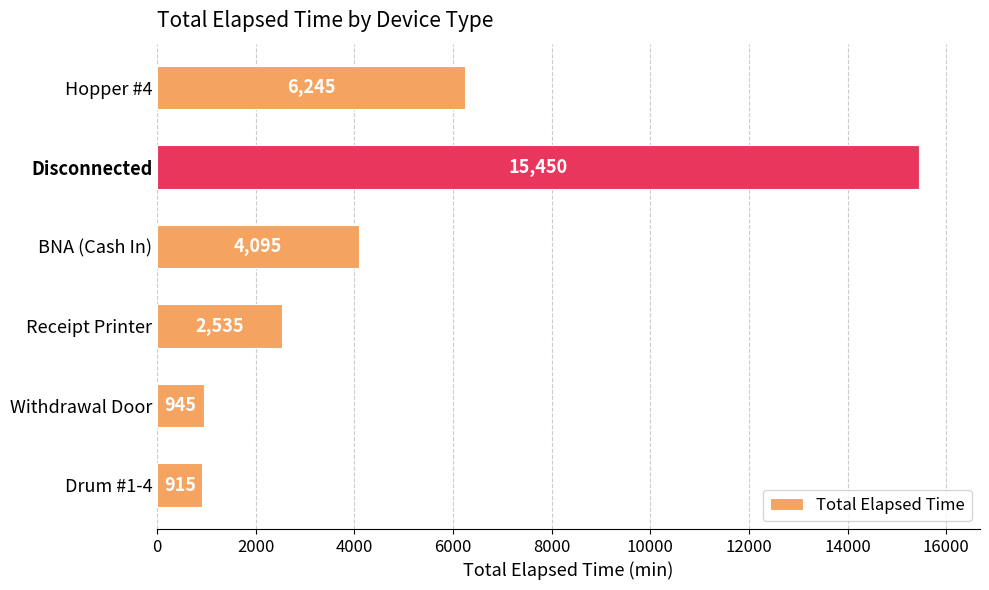

What is the difference between the maximum and minimum values?

14535